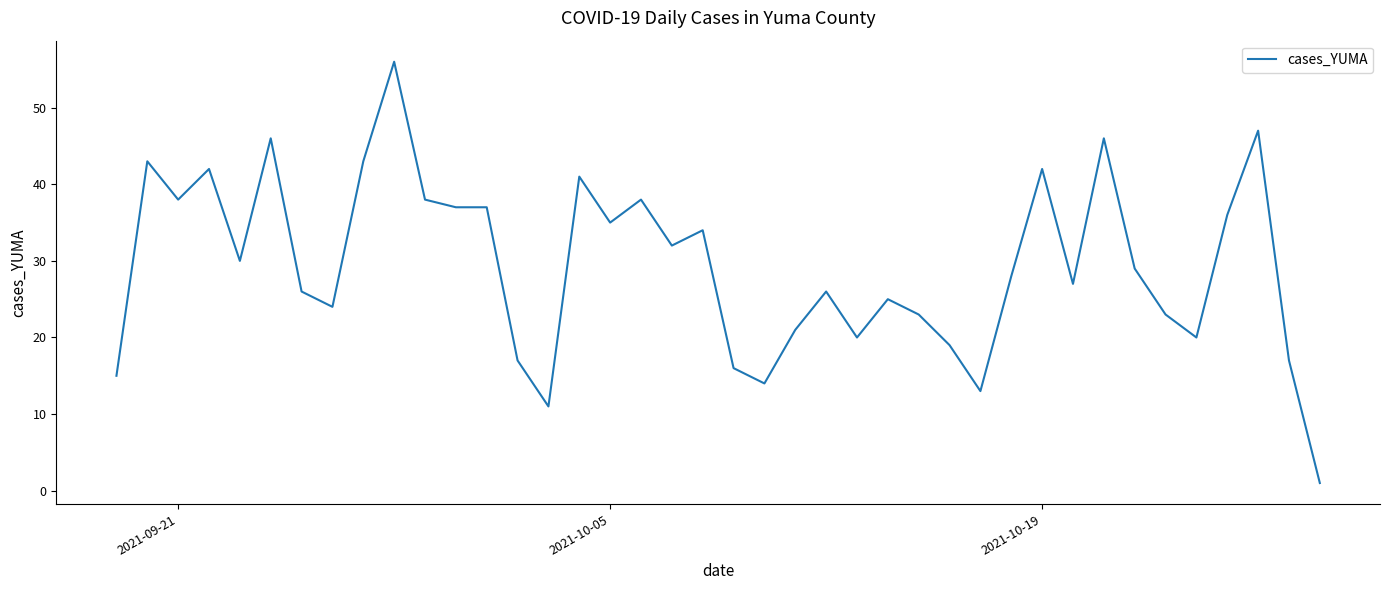

What is the average value?

29